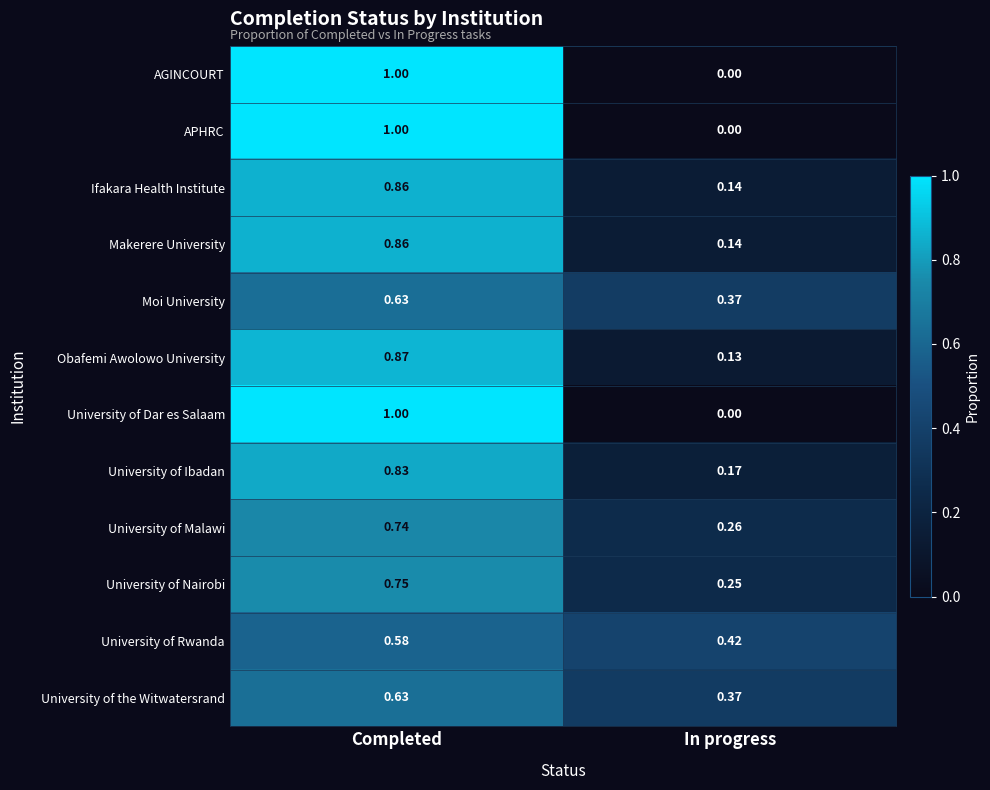

At which category is the sum across all series the highest?

Completed